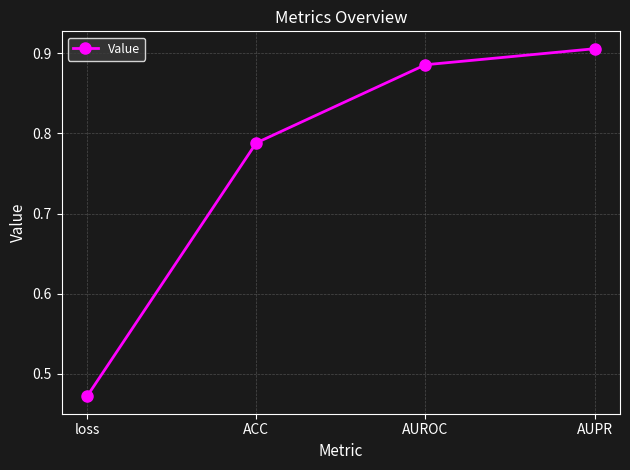

How many lines are shown in the chart?

1